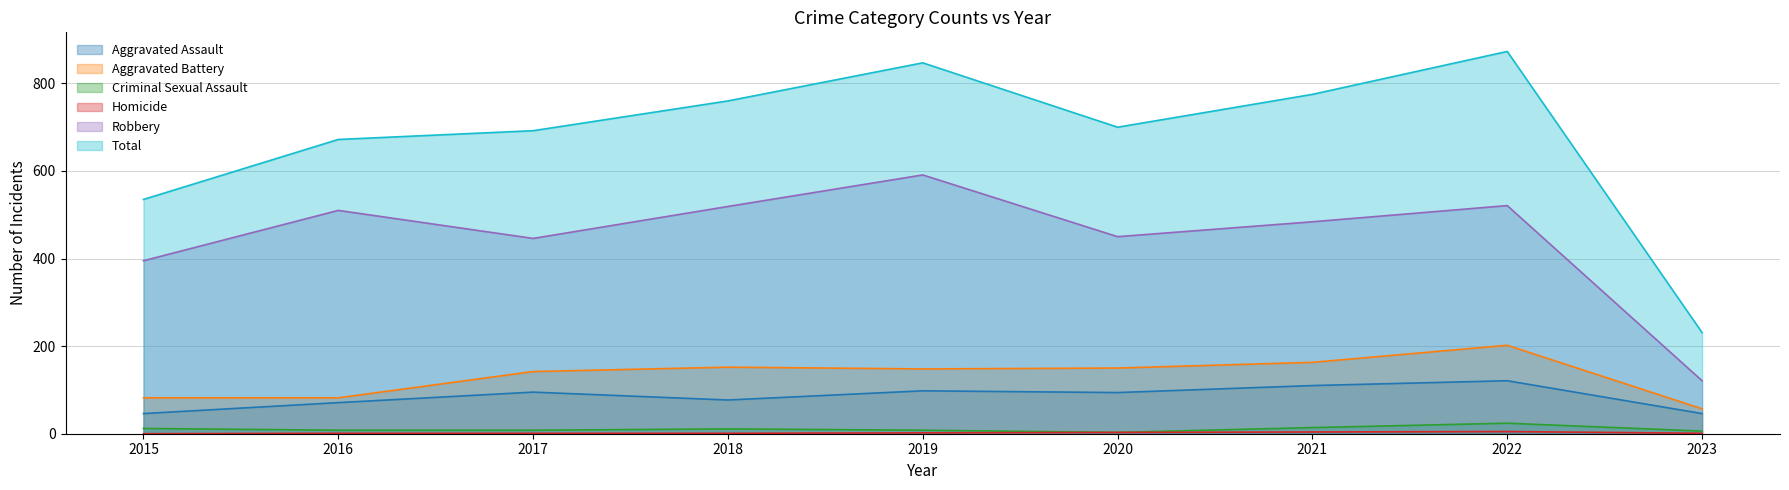

What is the average value of the Criminal Sexual Assault series?

10